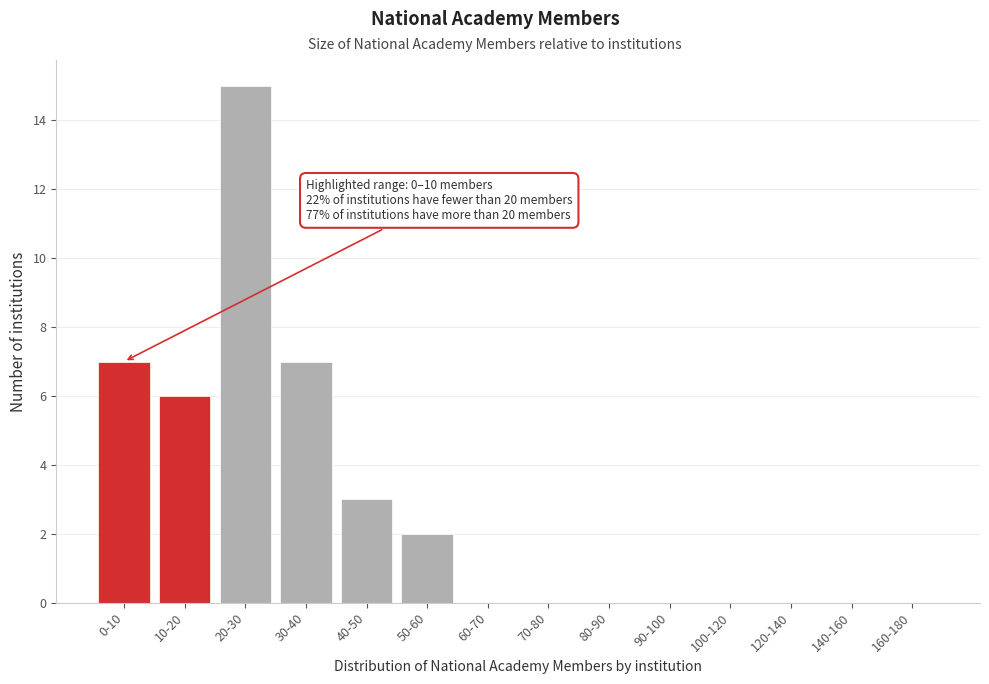

Reading left to right, list all the values displayed in this chart.

0-10=7	10-20=6	20-30=15	30-40=7	40-50=3	50-60=2	60-70=0	70-80=0	80-90=0	90-100=0	100-120=0	120-140=0	140-160=0	160-180=0